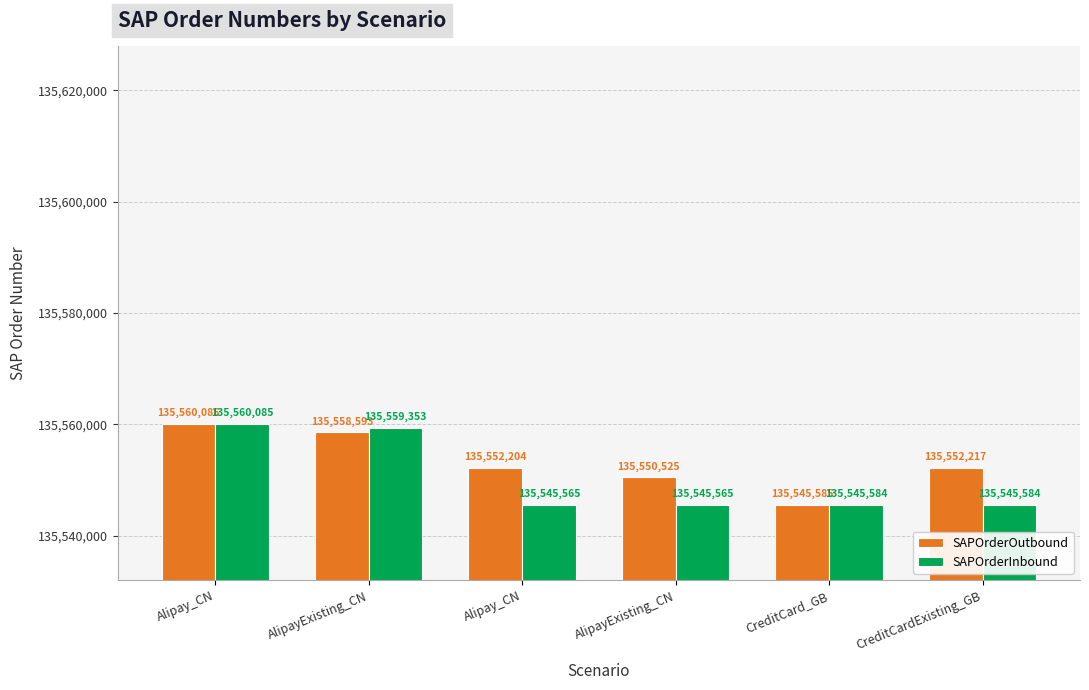

How many categories are shown in the chart?

6